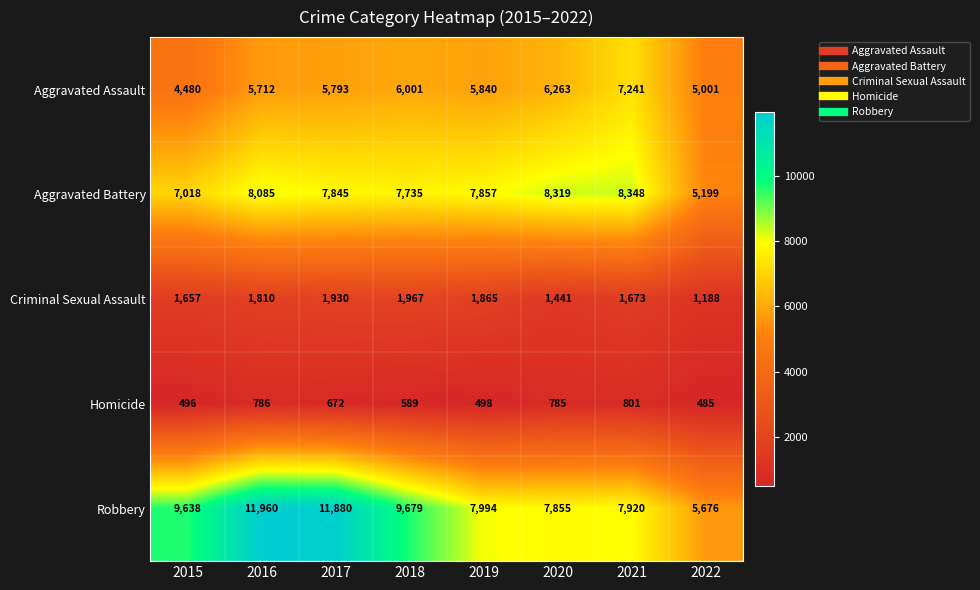

What is the total value across all series at 2018?

25971